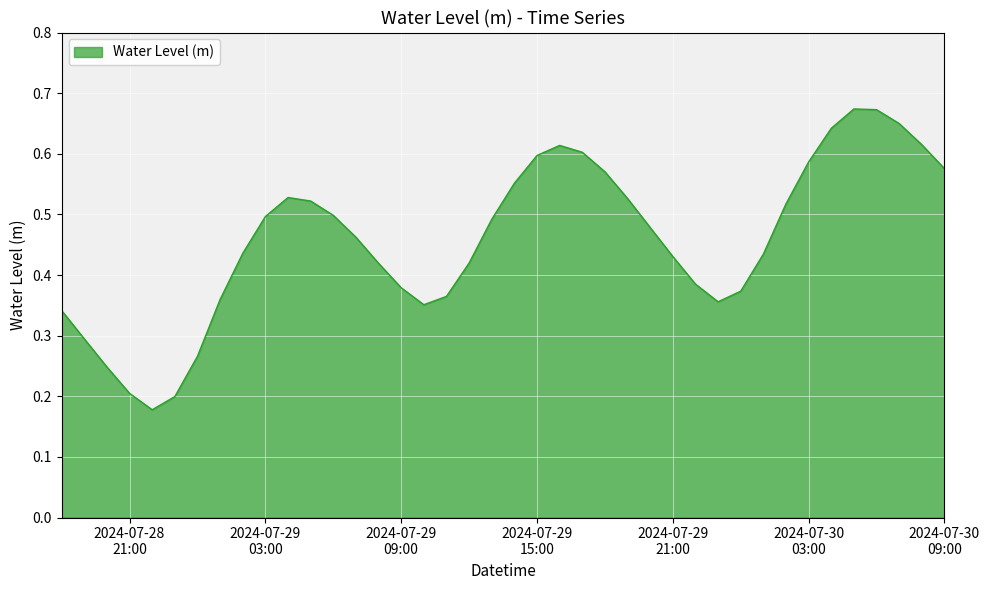

Which category has the highest value across all series?

2024-07-30 05:00:00